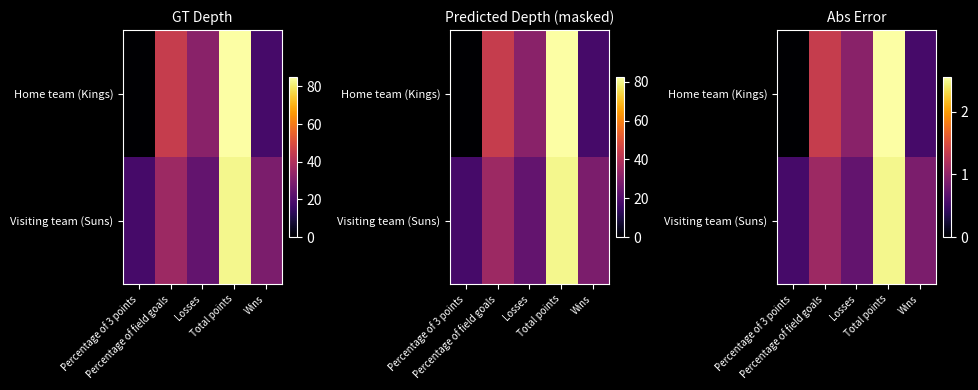

How many categories are shown in the chart?

5